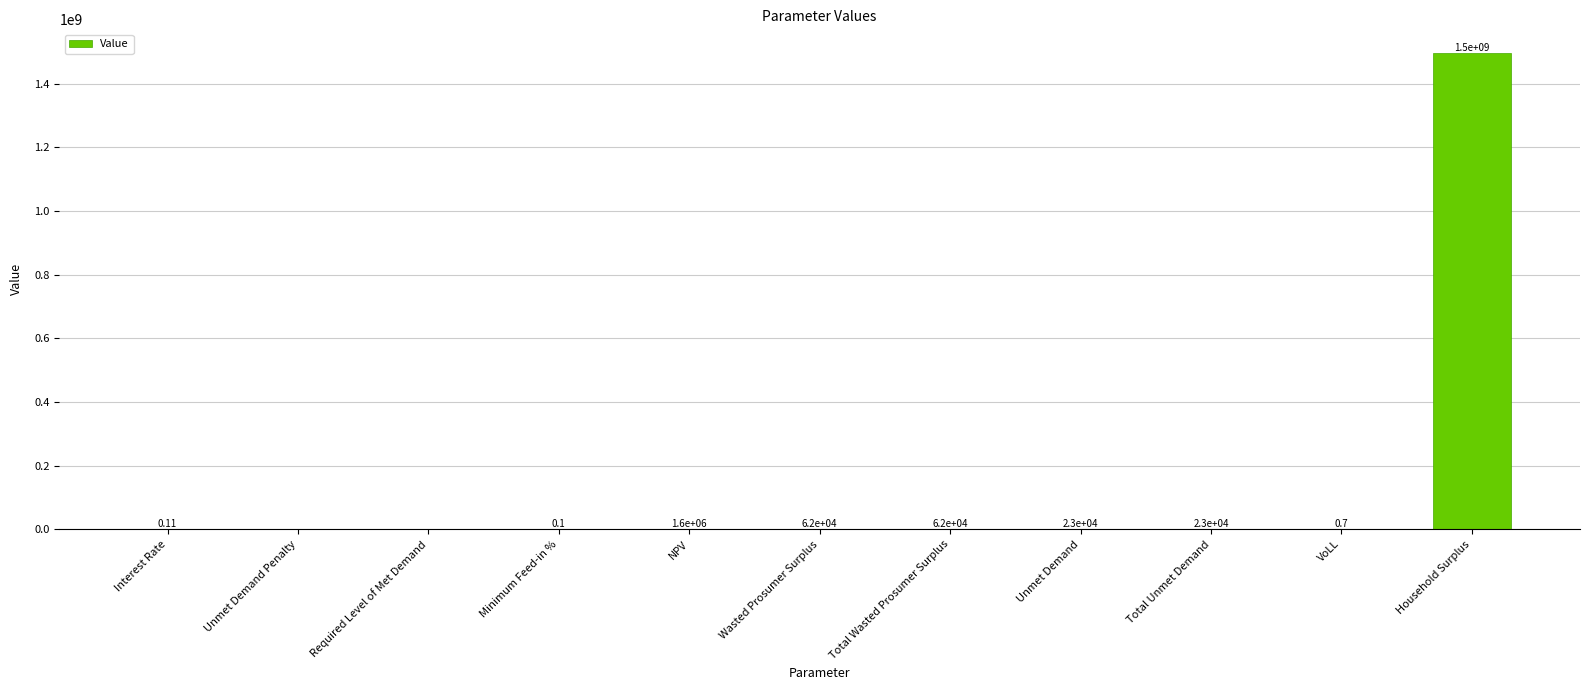

How many data points does each series have?

11